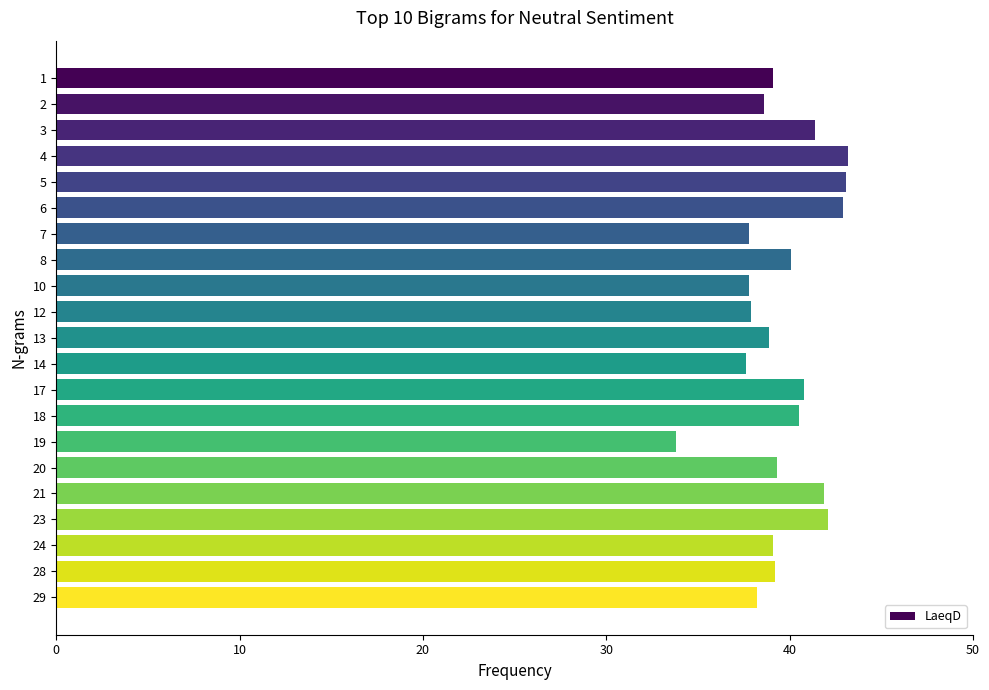

The value at 10 is 8.7. True or false?

False